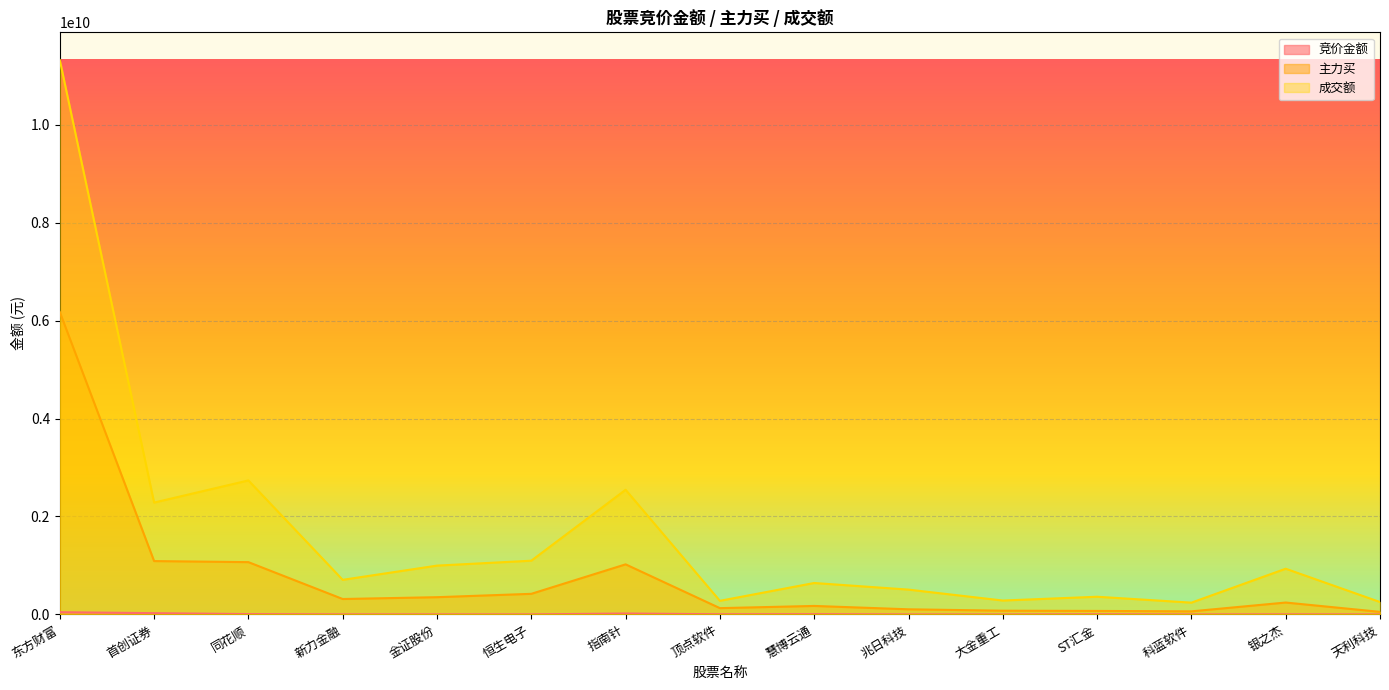

The value of 成交额 at 天利科技 is 151565943. True or false?

False